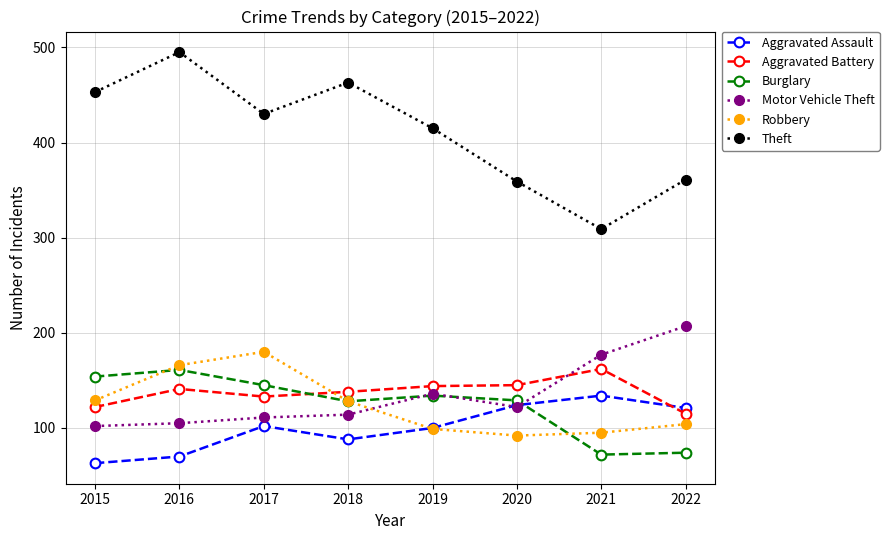

Where is the first local minimum for Theft?

2017